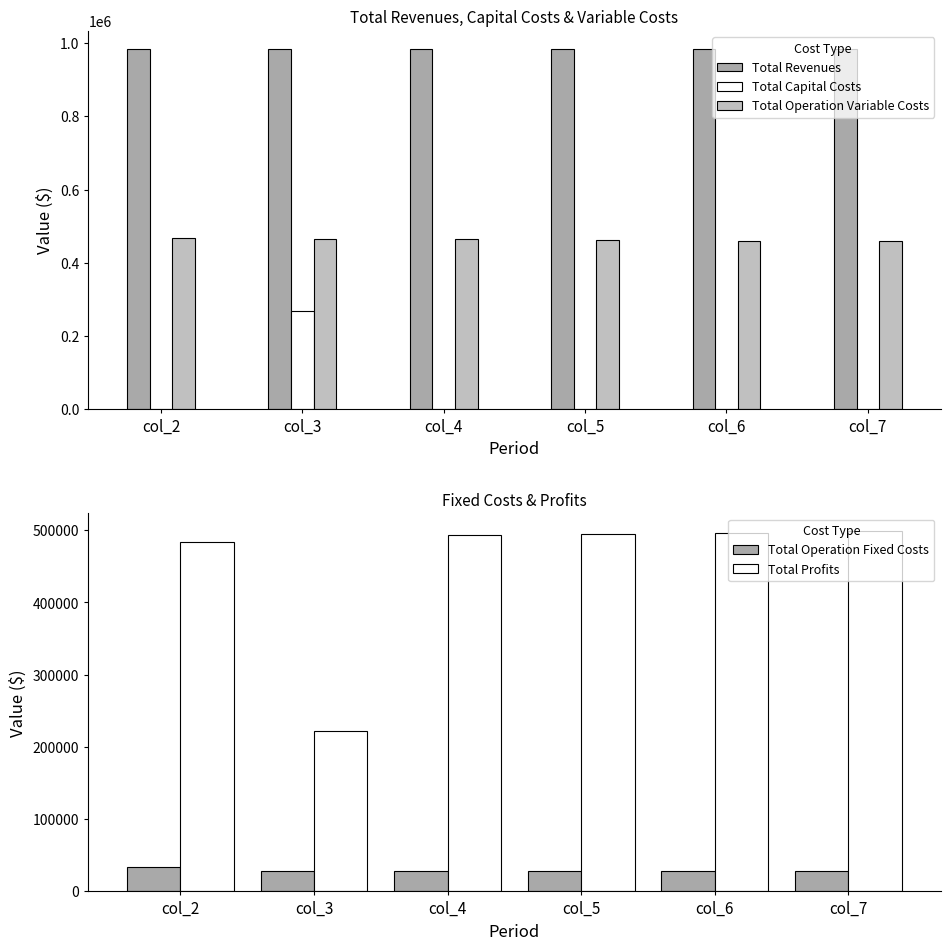

At which category does the chart reach its minimum across all series?

col_2